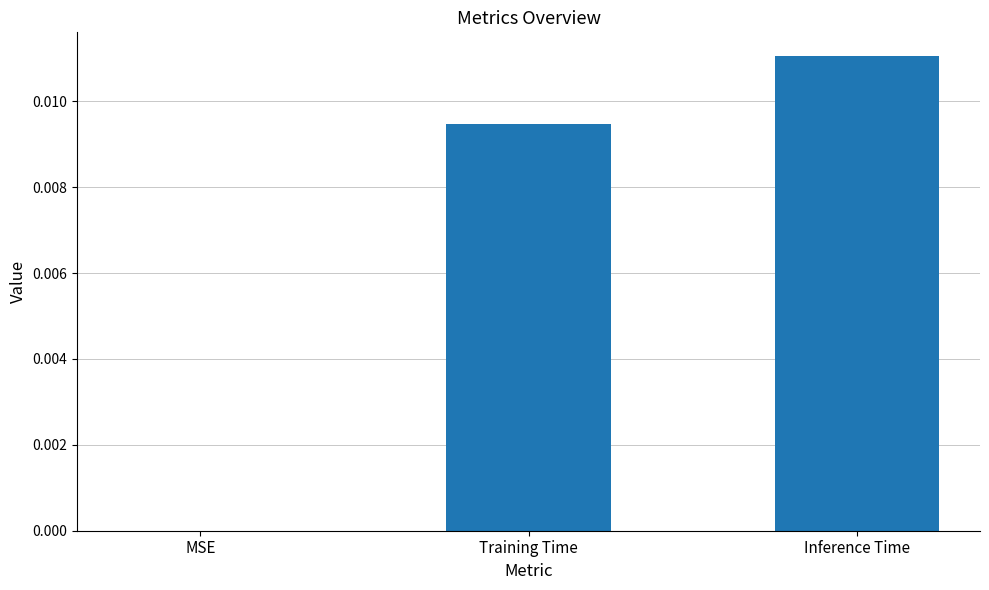

True or false: the data shows 0.0 at Training Time.

True